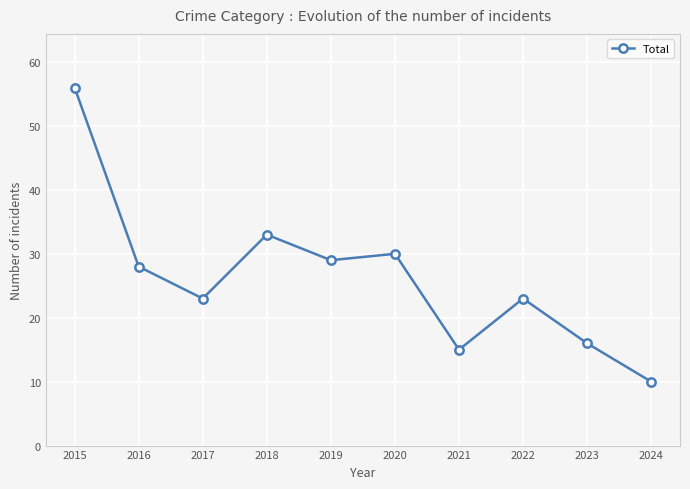

What is the change in value from 2017 to 2020?

+7